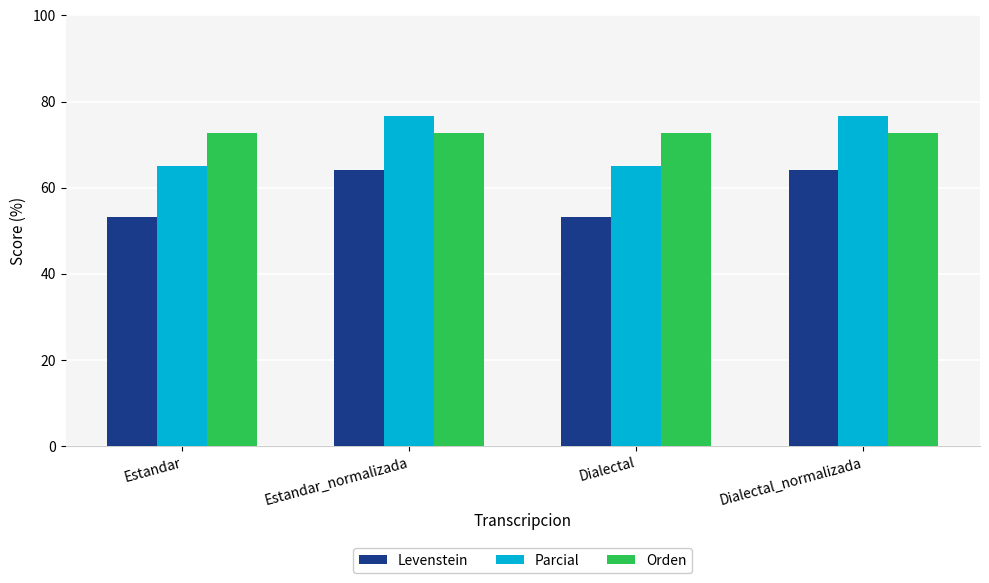

What is the label of the 3rd bar from the left?

Dialectal